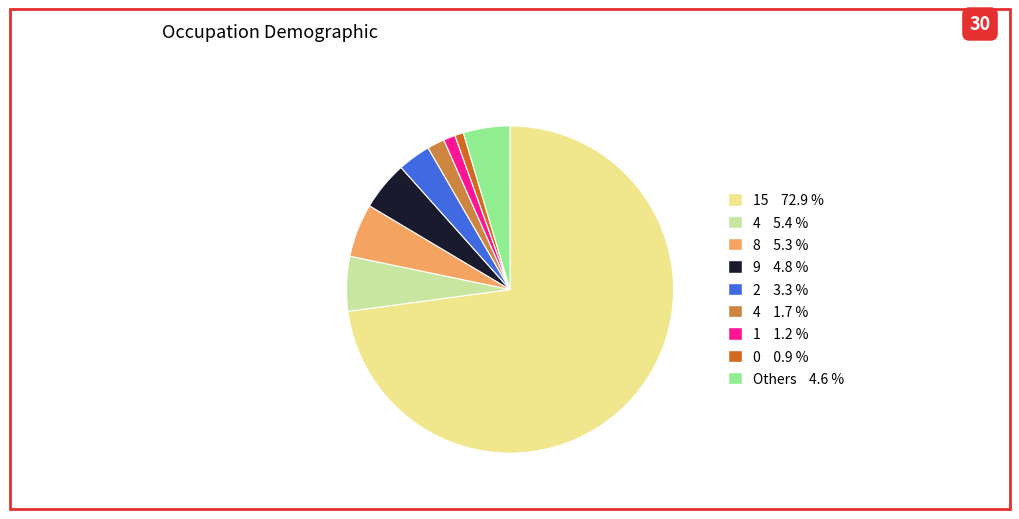

Is there any slice that represents more than half of the pie?

Yes